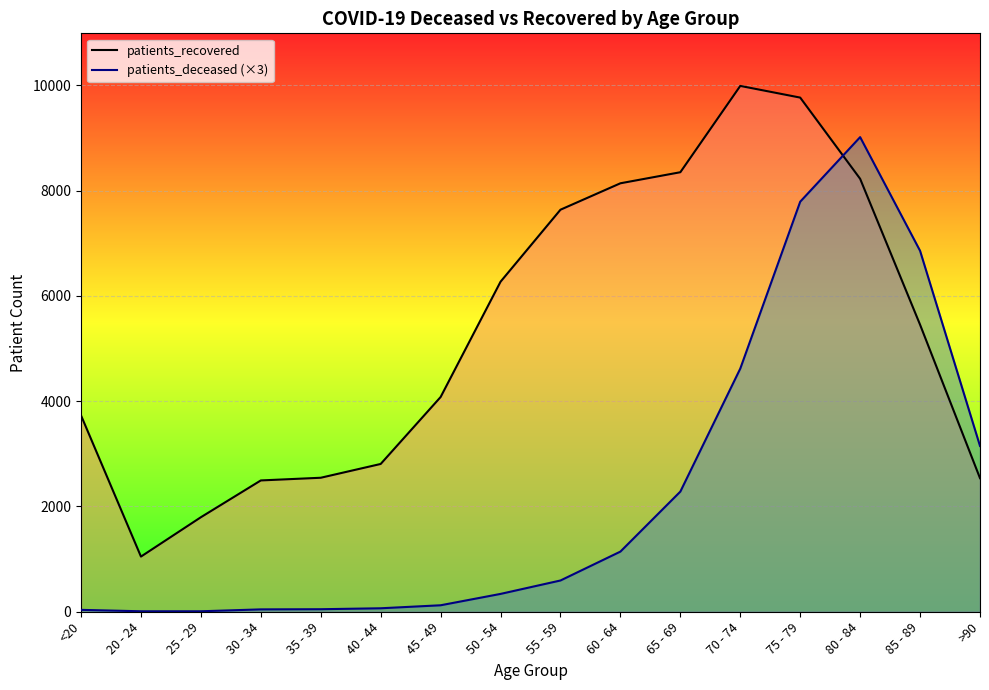

Reading left to right, what are all the values shown in this chart?

patients_recovered: <20=3730	20 - 24=1048	25 - 29=1796	30 - 34=2495	35 - 39=2546	40 - 44=2808	45 - 49=4080	50 - 54=6271	55 - 59=7639	60 - 64=8141	65 - 69=8351	70 - 74=9991	75 - 79=9769	80 - 84=8226	85 - 89=5454	>90=2538
patients_deceased (×3): <20=36	20 - 24=9	25 - 29=9	30 - 34=45	35 - 39=48	40 - 44=66	45 - 49=123	50 - 54=339	55 - 59=594	60 - 64=1143	65 - 69=2283	70 - 74=4620	75 - 79=7791	80 - 84=9018	85 - 89=6858	>90=3150